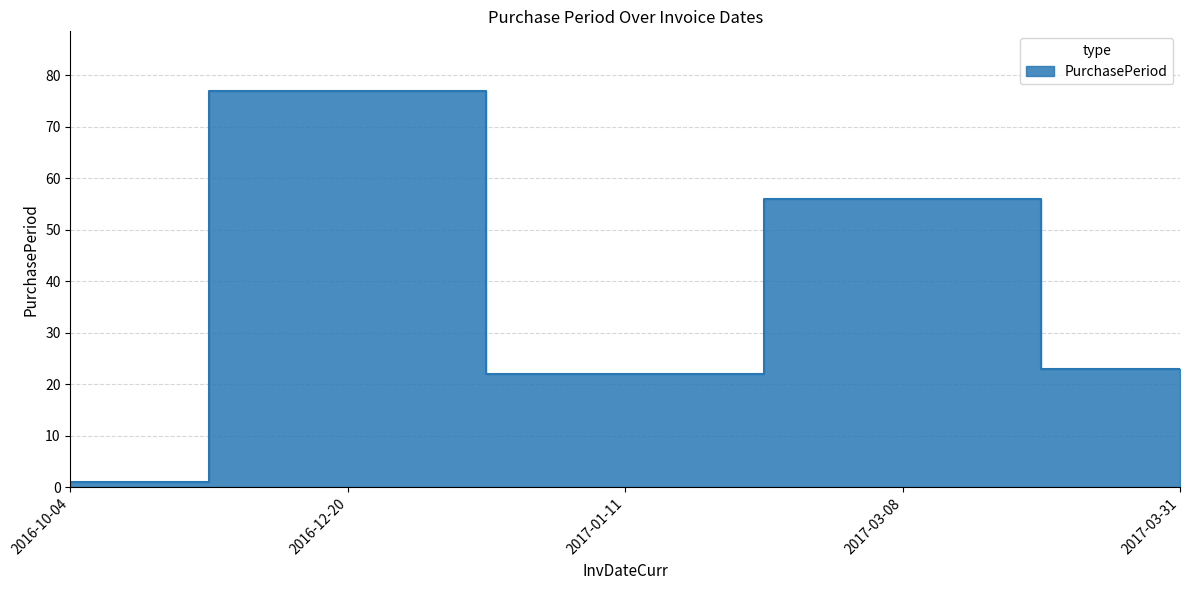

What is the sum of all values?

179